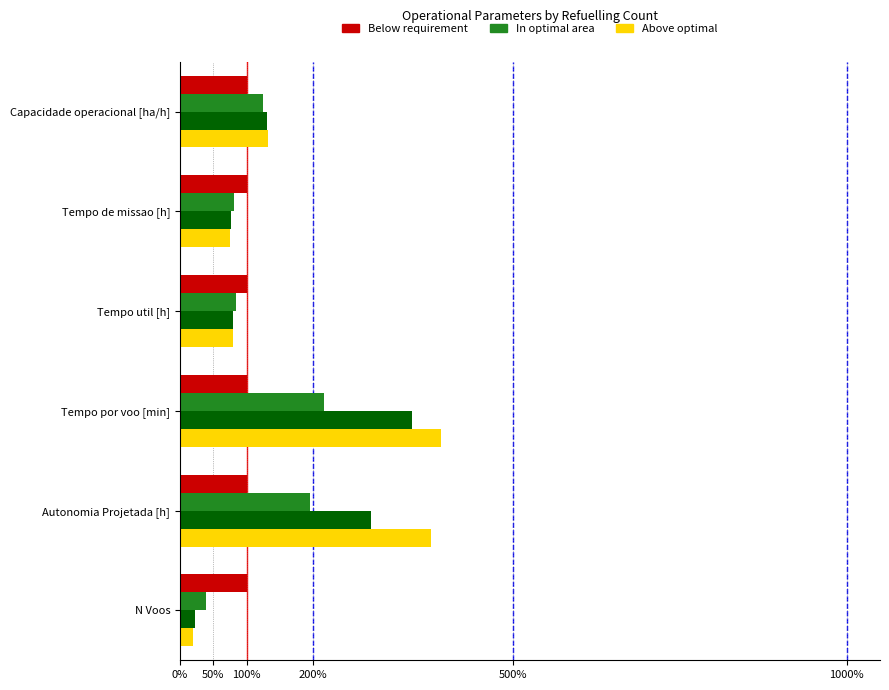

What is the difference between the highest and lowest values at Autonomia Projetada [h]?

277.3